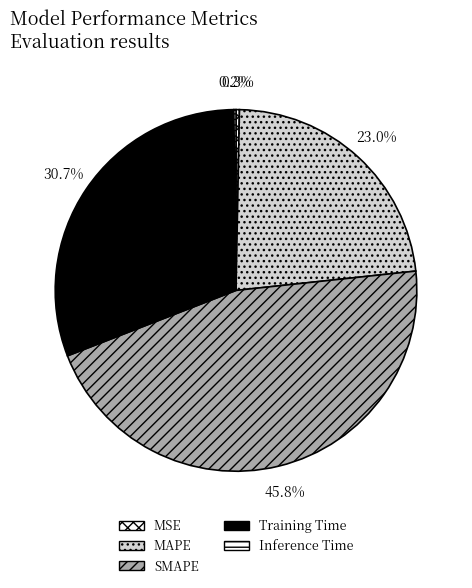

How much of the chart is everything except MAPE?

77.0%